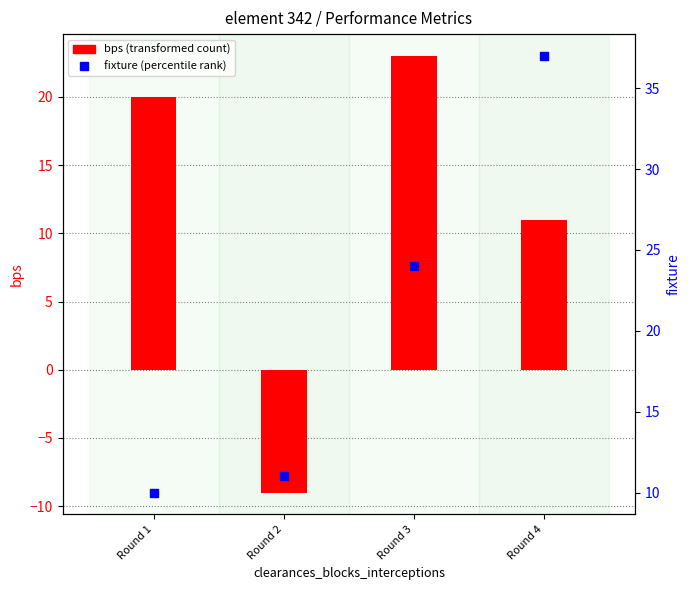

What is the total value across all series at Round 3?

47